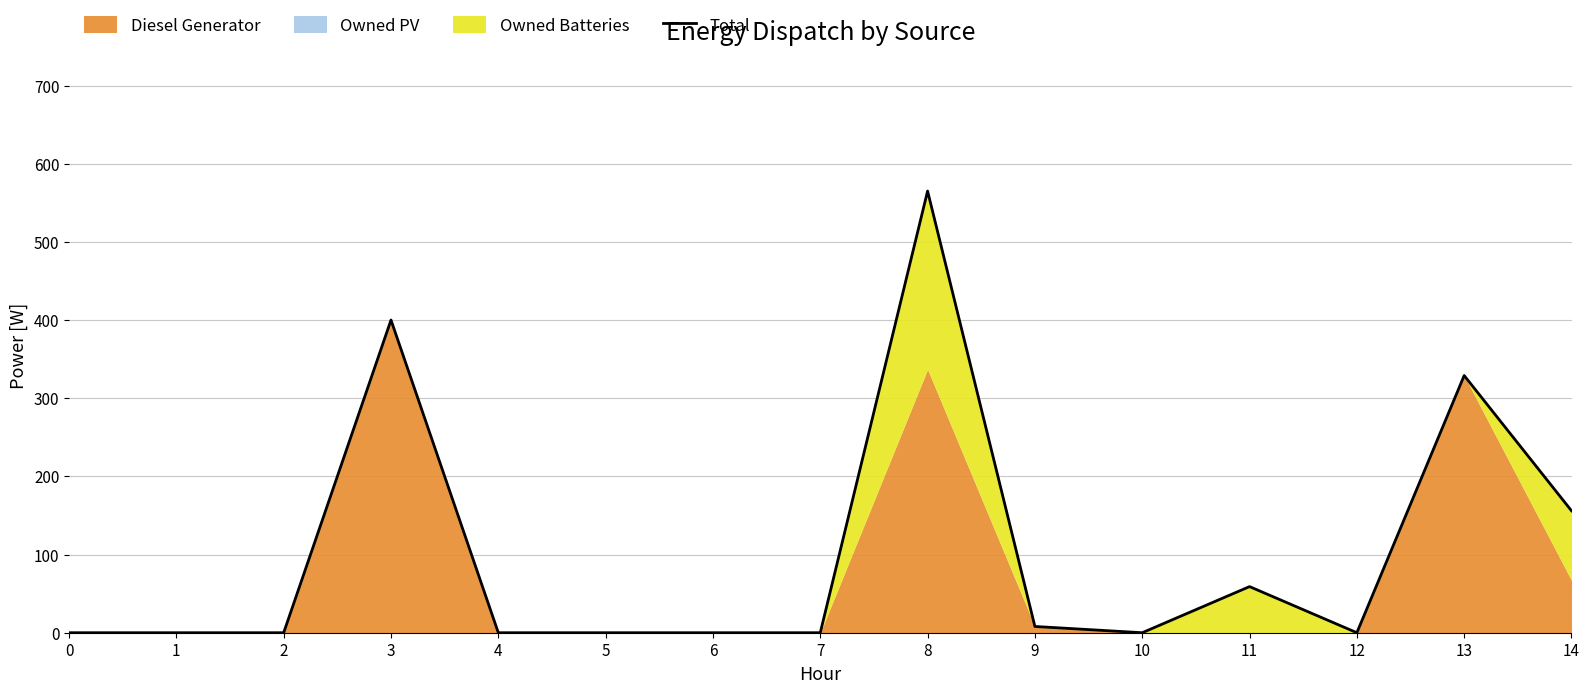

True or false: the data shows 324 at 7.

False